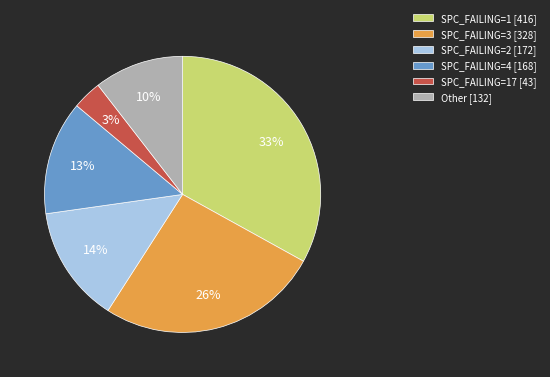

Is SPC_FAILING=1 [416] the majority of the pie?

No